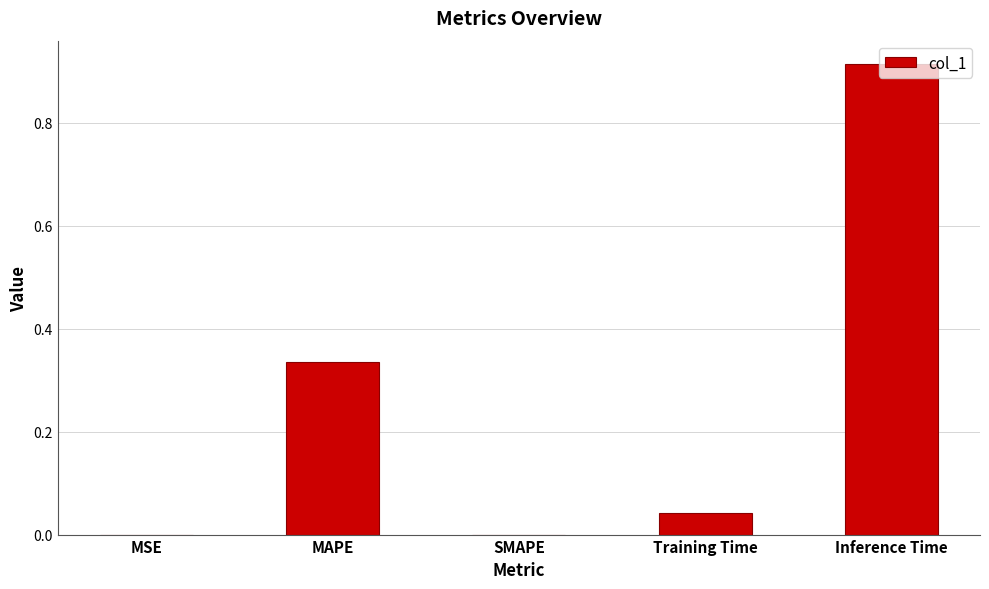

What is the sum of the values at MAPE and Training Time?

0.4